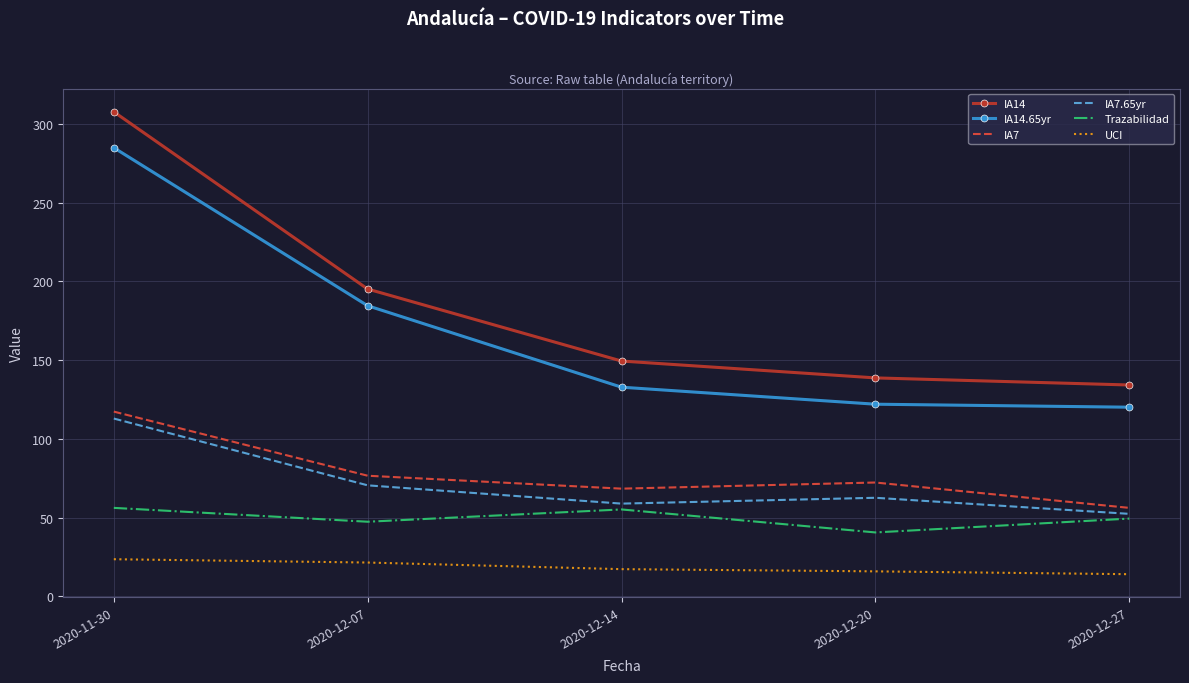

What position from the right is 2020-12-14?

3